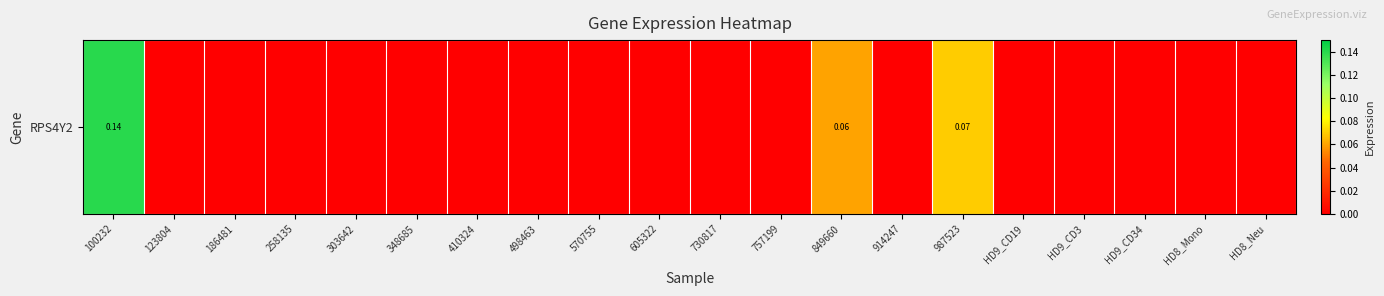

List the labels in order of value, smallest first.

123804, 186481, 258135, 303642, 348685, 410324, 498463, 570755, 605322, 730817, 757199, 914247, HD9_CD19, HD9_CD3, HD9_CD34, HD8_Mono, HD8_Neu, 849660, 987523, 100232